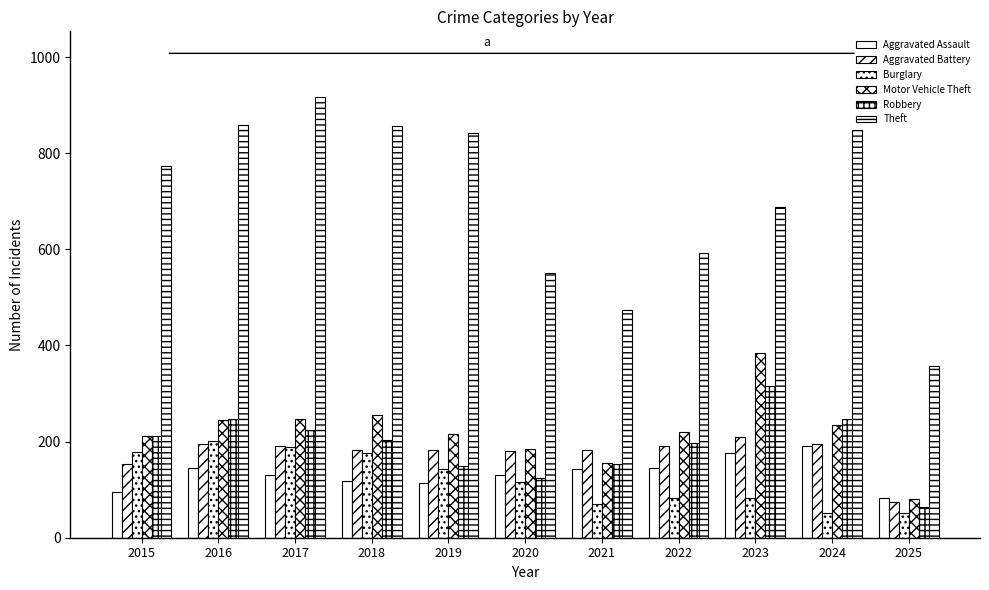

Does the chart contain any negative values?

No